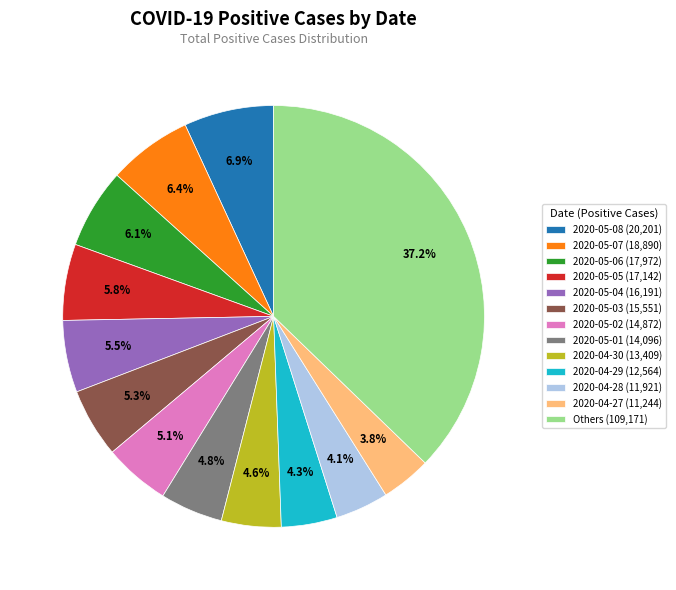

Count the number of slices in the pie.

13